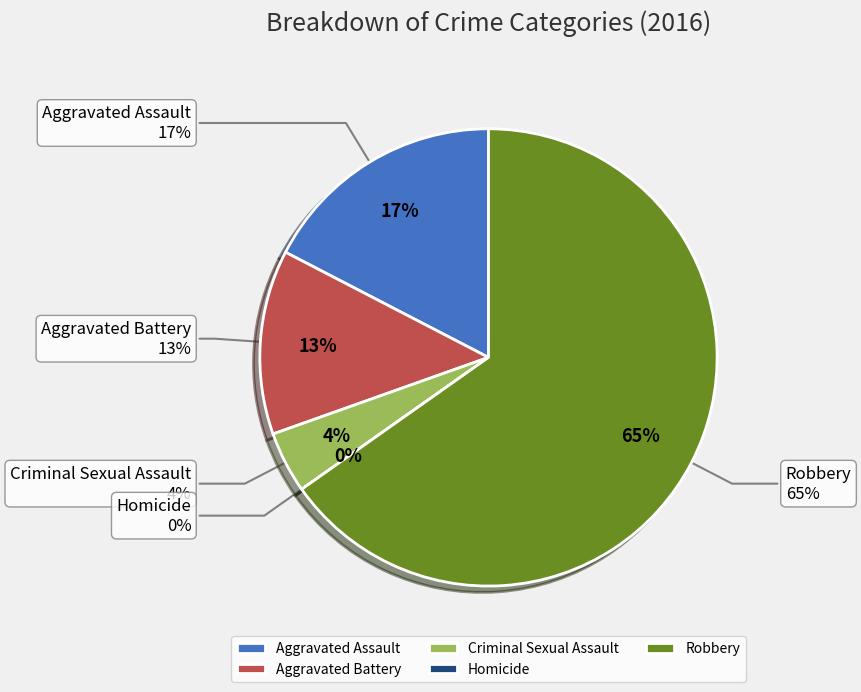

Rank the categories by value from lowest to highest.

Homicide, Criminal Sexual Assault, Aggravated Battery, Aggravated Assault, Robbery